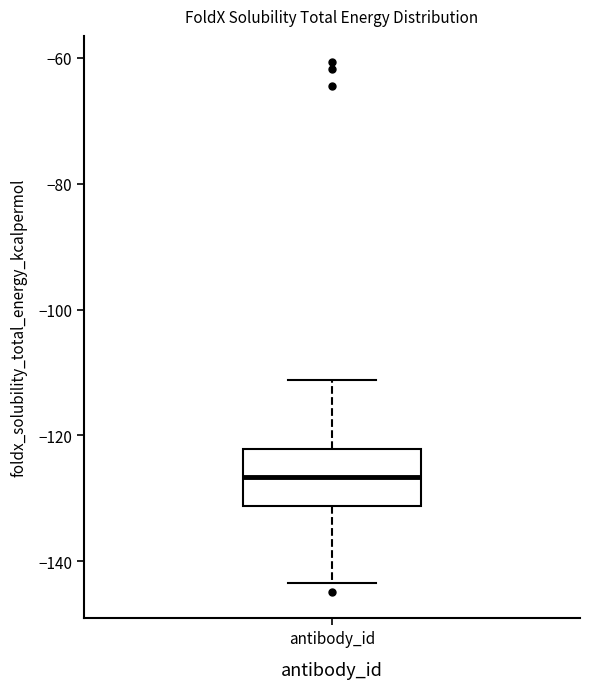

Read this box plot against the y-axis: the position of the median line, the range covered by the box, and the ends of both whiskers. The values are not printed on the chart, so give them approximately, as read against the axis.

median -126, box -132 to -122, whiskers -144 to -112